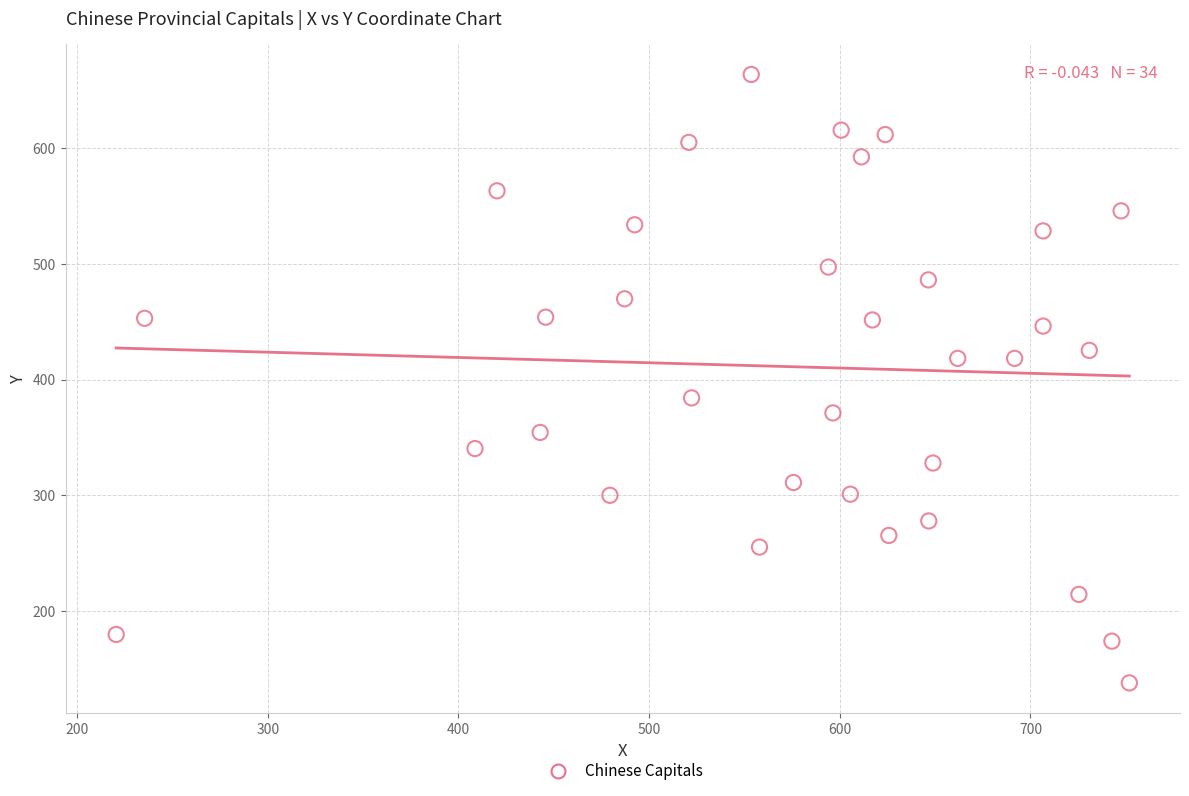

What is the range of X values (max minus min)?

531.4